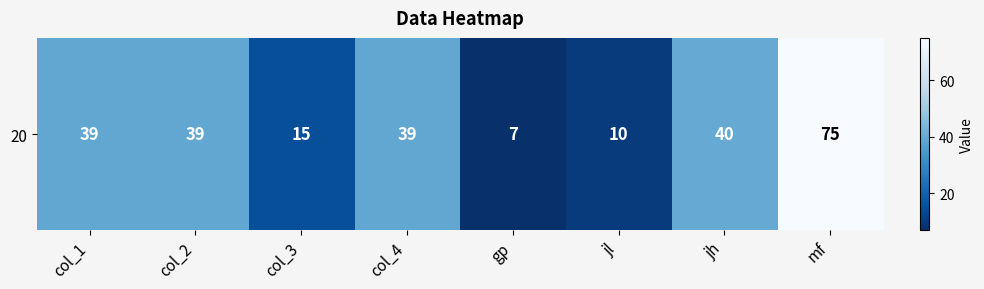

Approximately how many times larger is the value at jl compared to gp?

1.4